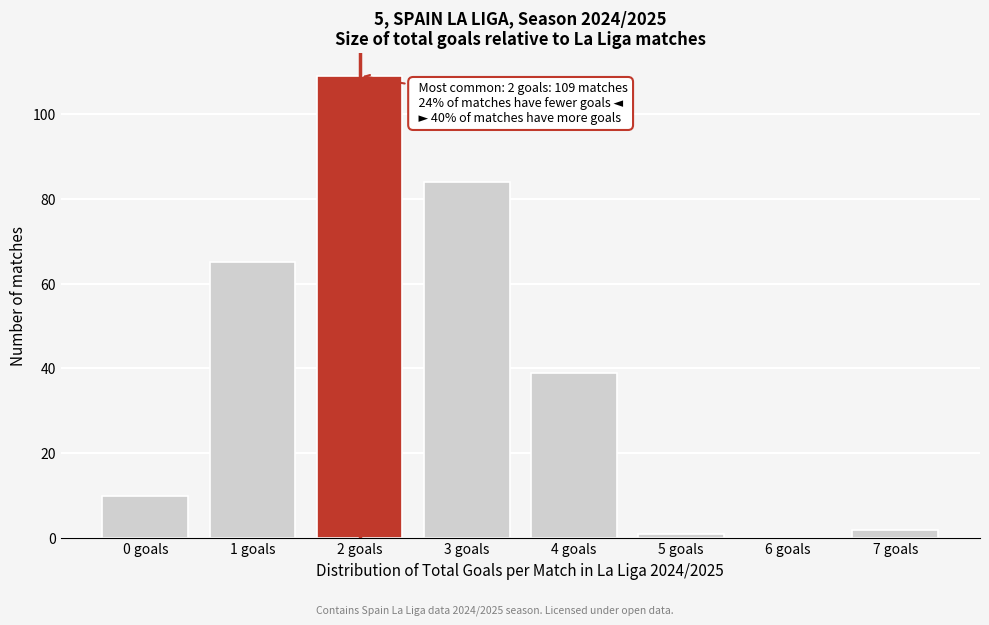

Over which range of the x-axis is the bar tallest?

1.5 to 2.5